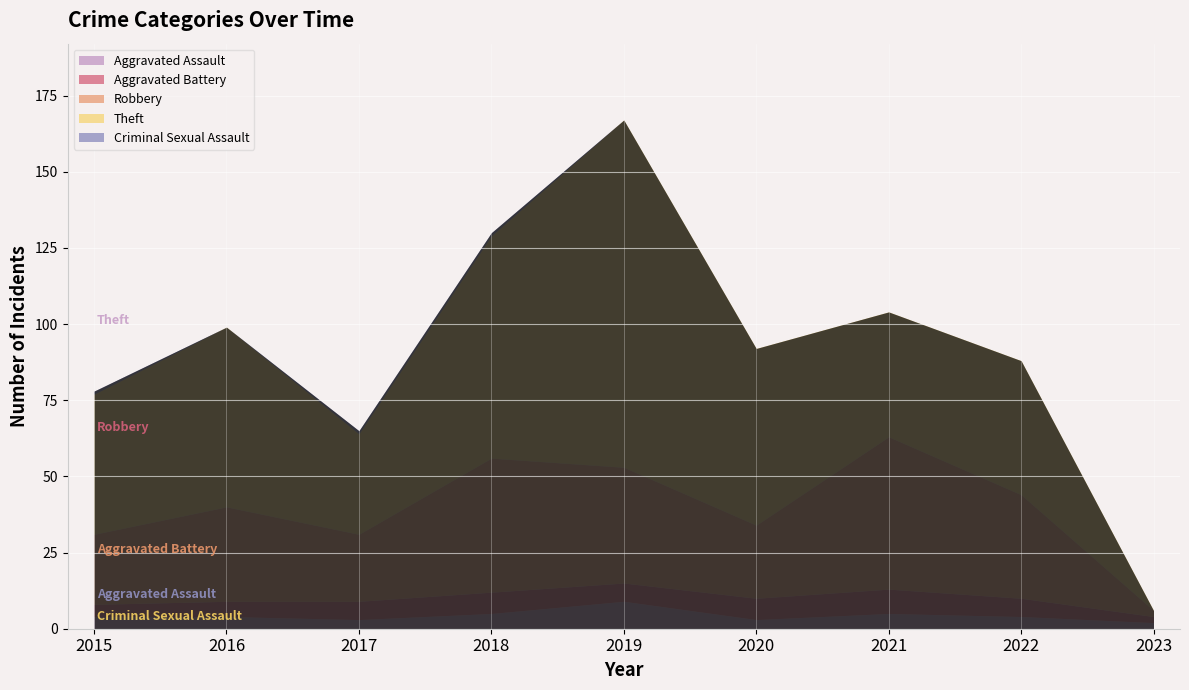

List the labels in order of Robbery value, smallest first.

2023, 2017, 2015, 2020, 2016, 2022, 2019, 2018, 2021